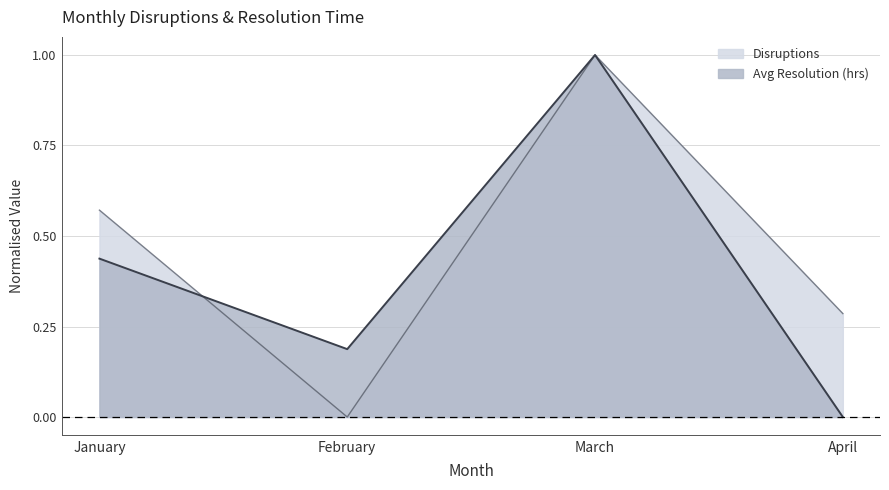

Where is Avg Resolution (hrs) nearest to the value 0?

April